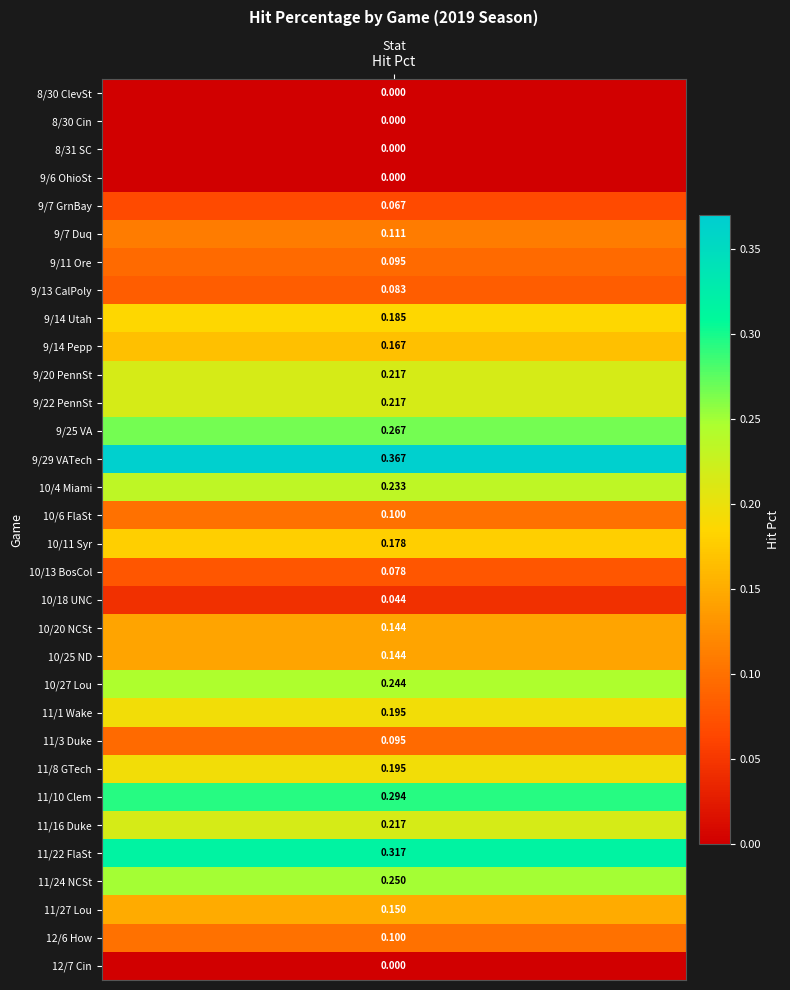

What is the difference between the maximum and second lowest values?

0.4